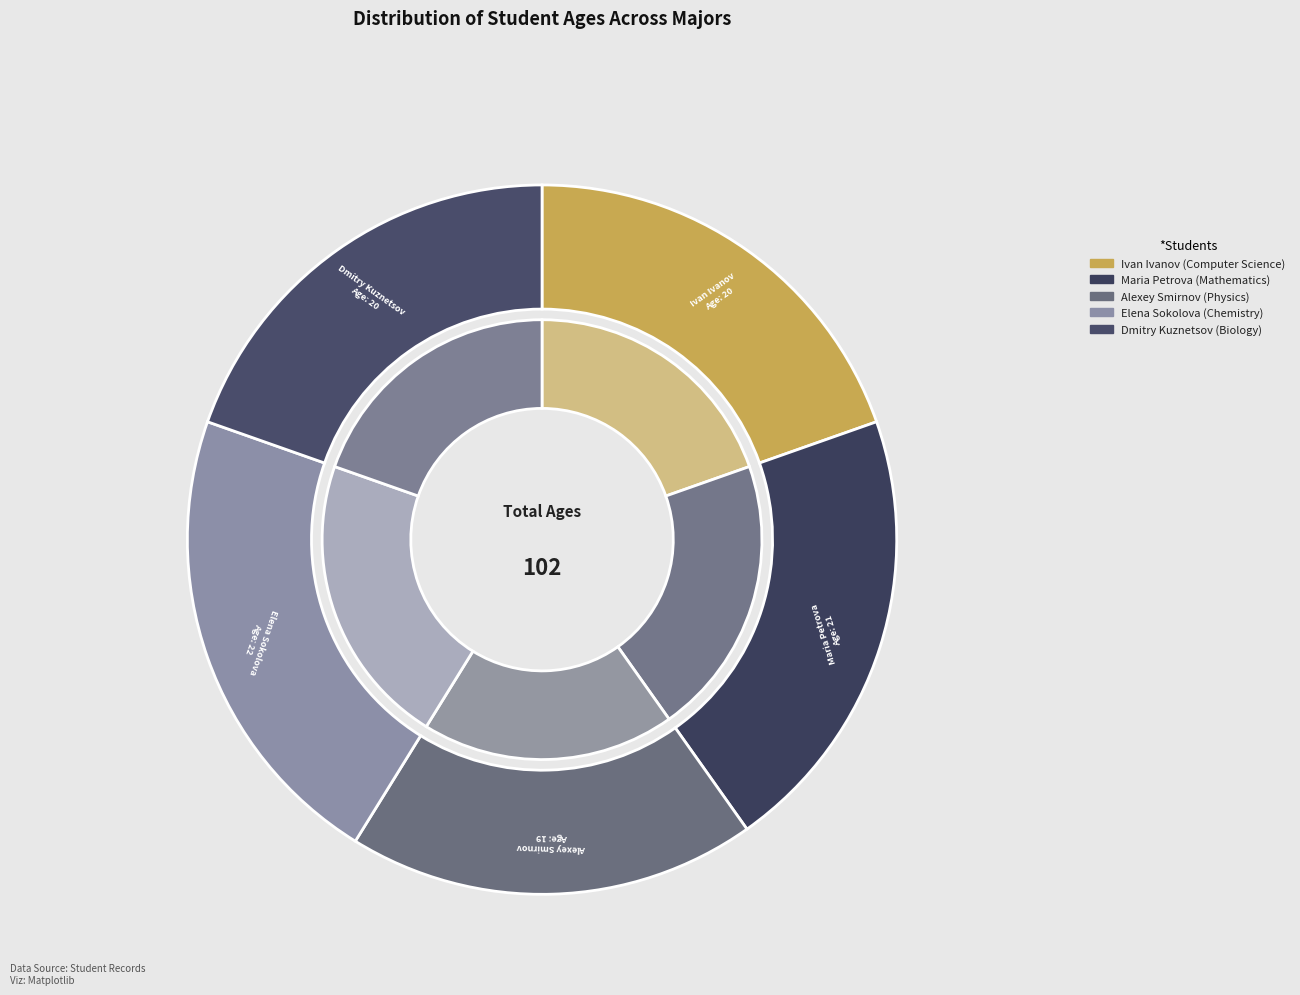

Rank the categories by value from lowest to highest.

Alexey Smirnov, Ivan Ivanov, Dmitry Kuznetsov, Maria Petrova, Elena Sokolova